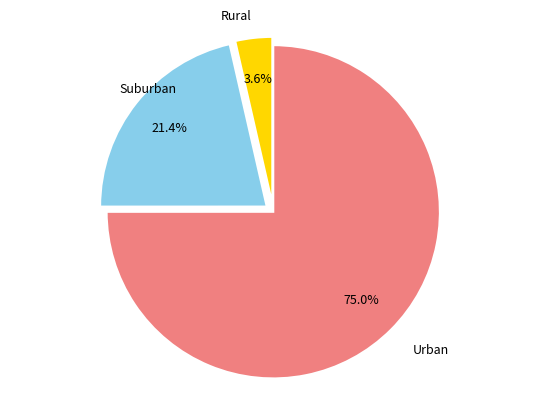

To the nearest percent, what is the difference between the largest and smallest slice percentages?

71%